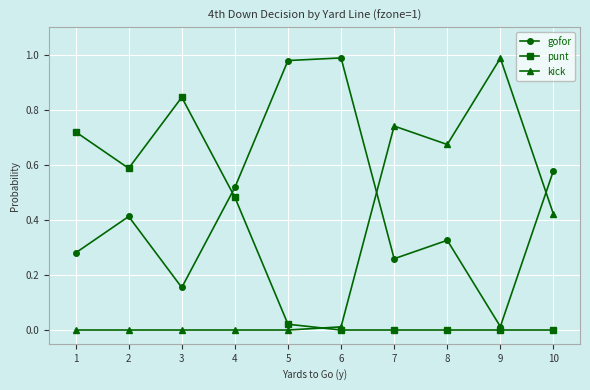

Does the chart have visible grid lines?

Yes